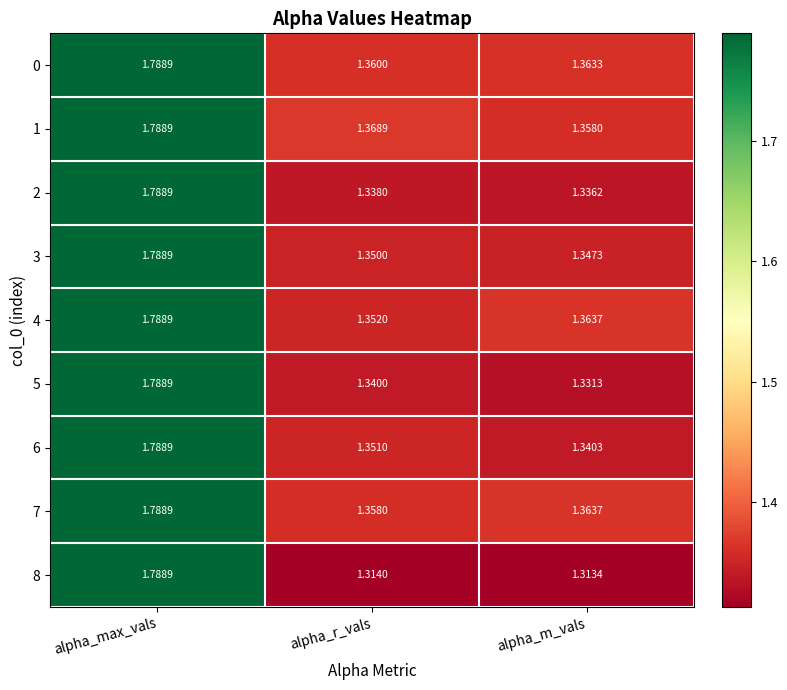

Where is 7 nearest to the value 1?

alpha_r_vals